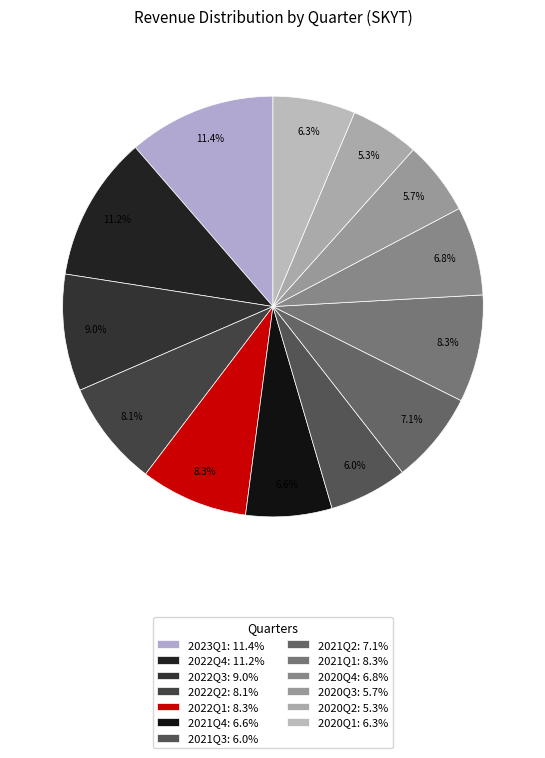

How many slices are in this pie chart?

13